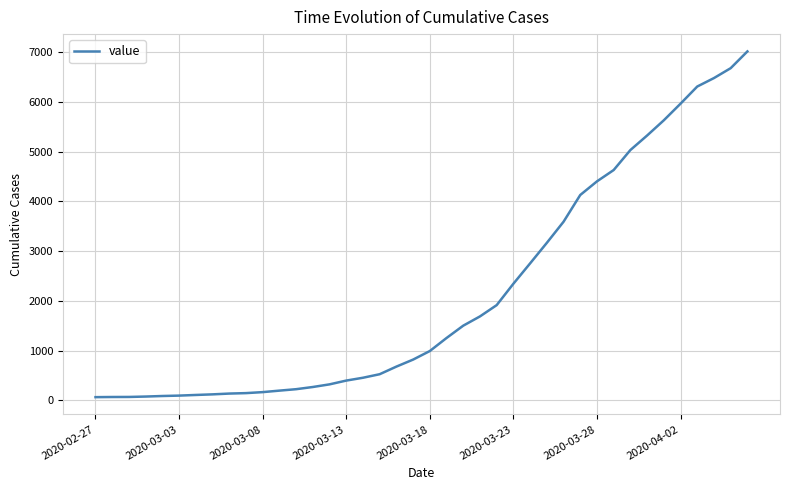

What is the difference between the maximum and minimum values?

6951